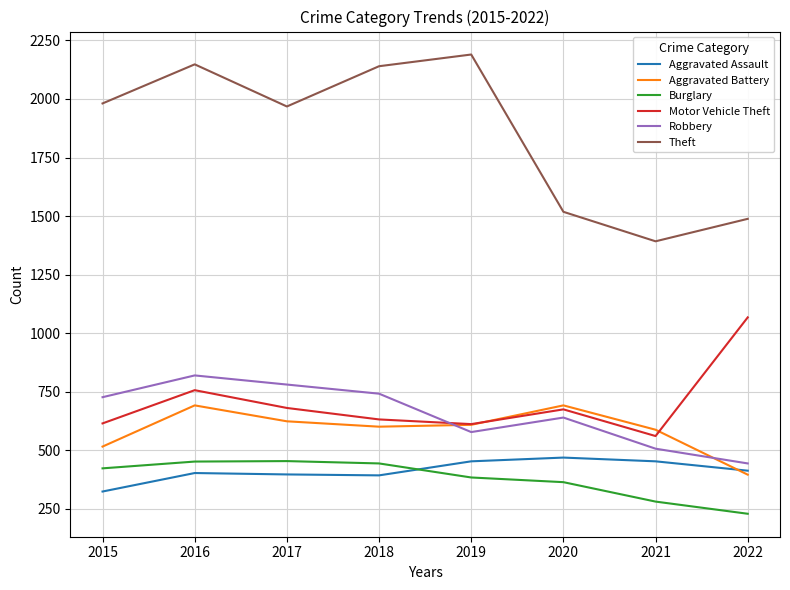

Does the chart have visible grid lines?

Yes